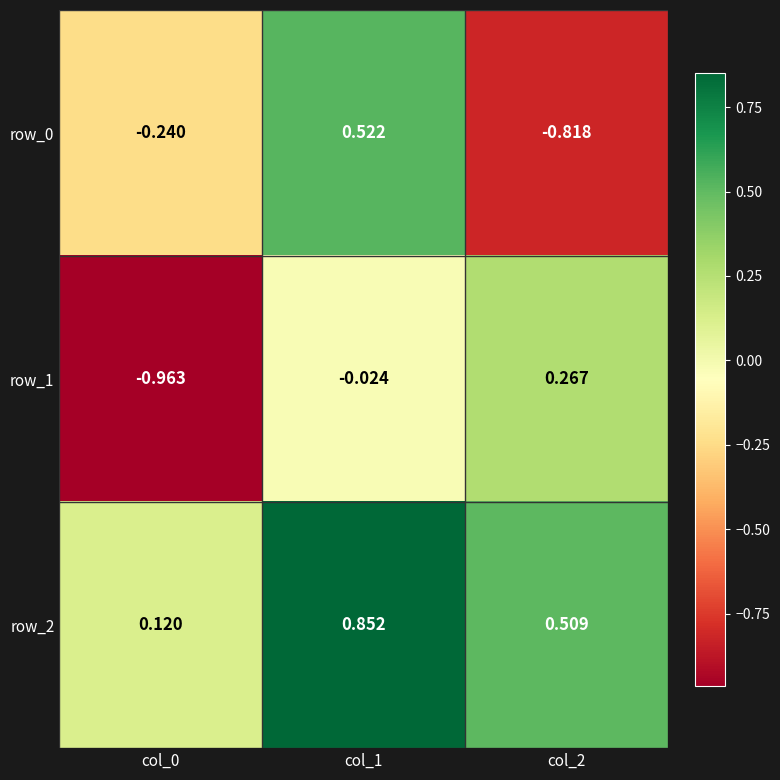

How many positive values does the row_1 series have?

1